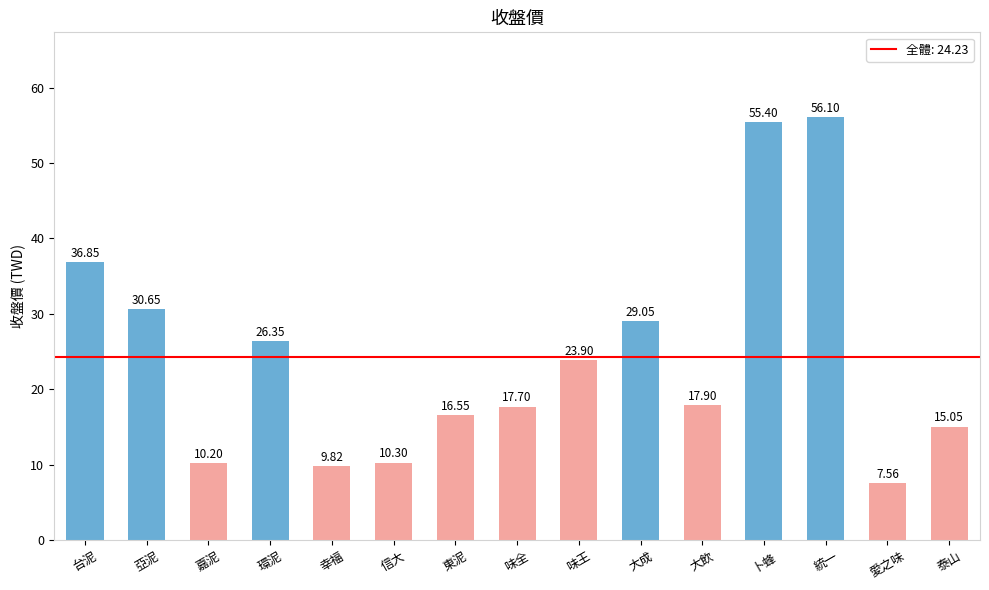

What is the label of the 13th bar from the left?

統一